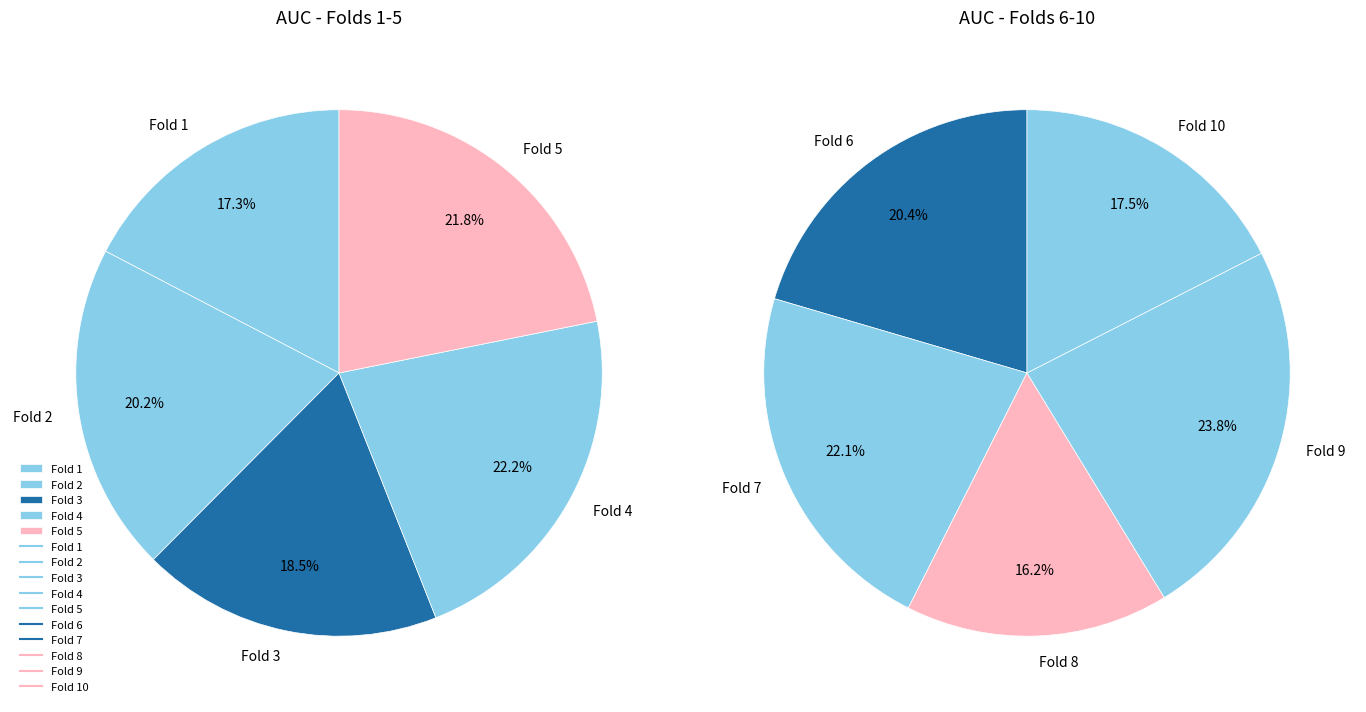

To the nearest percent, what is the difference between the largest and smallest slice percentages?

5%